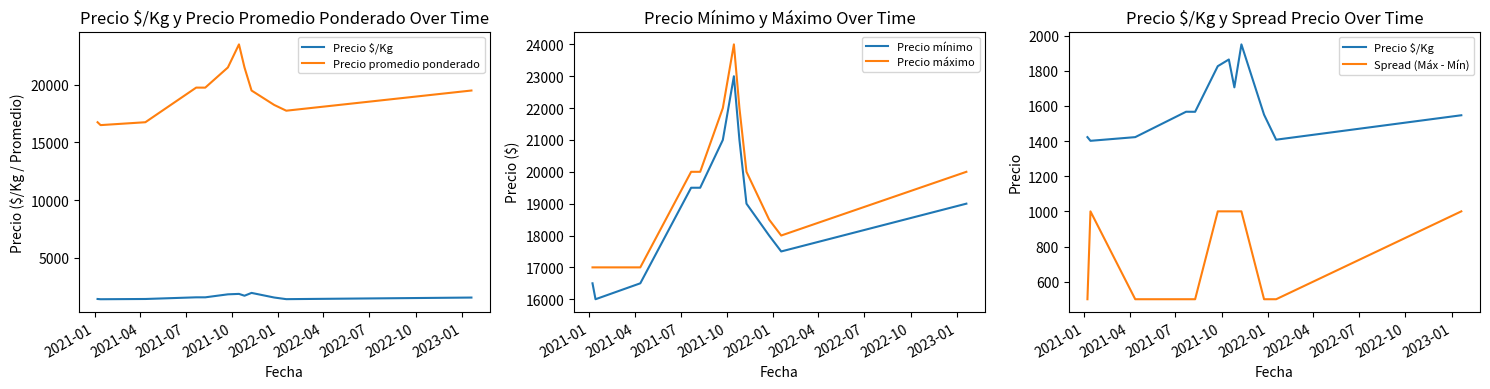

True or false: Precio máximo and Precio mínimo cross at least once.

False